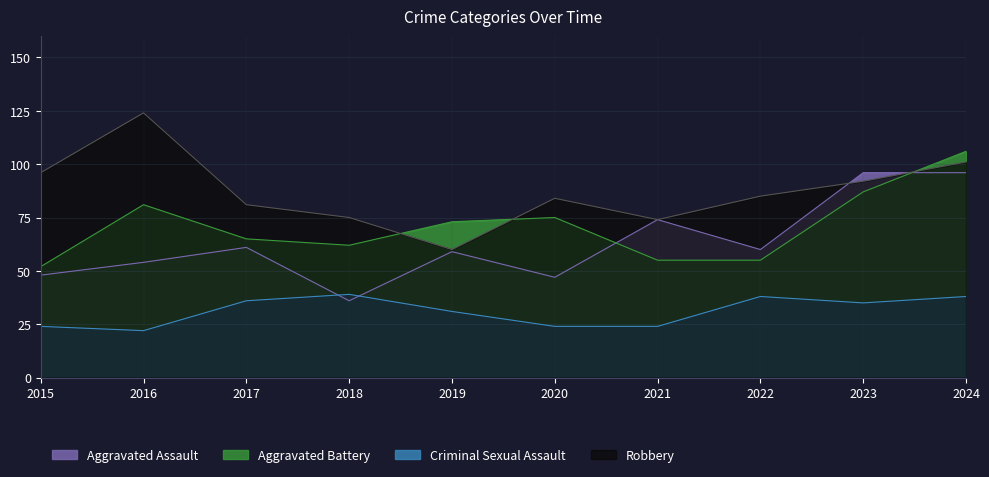

Which has a higher value, 2023 or 2017?

2023